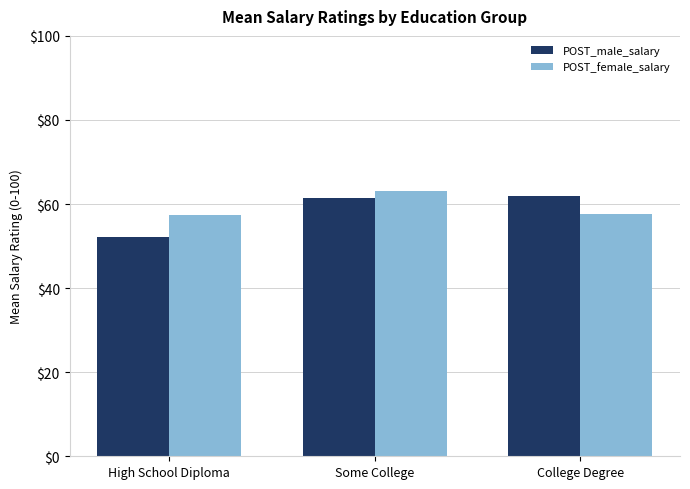

What is the label of the 3rd bar from the right?

High School Diploma